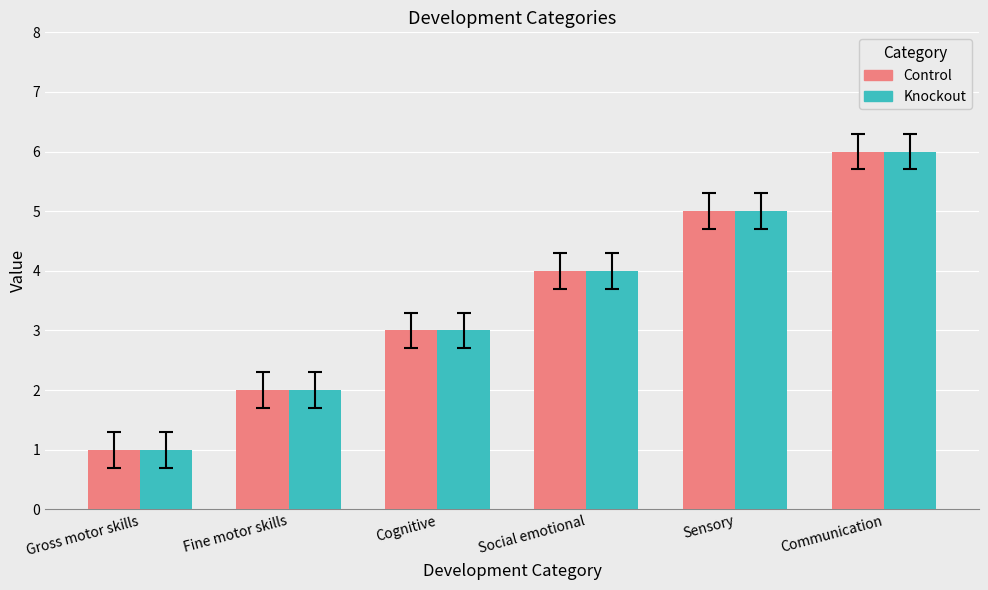

What is the maximum value shown in the chart?

6